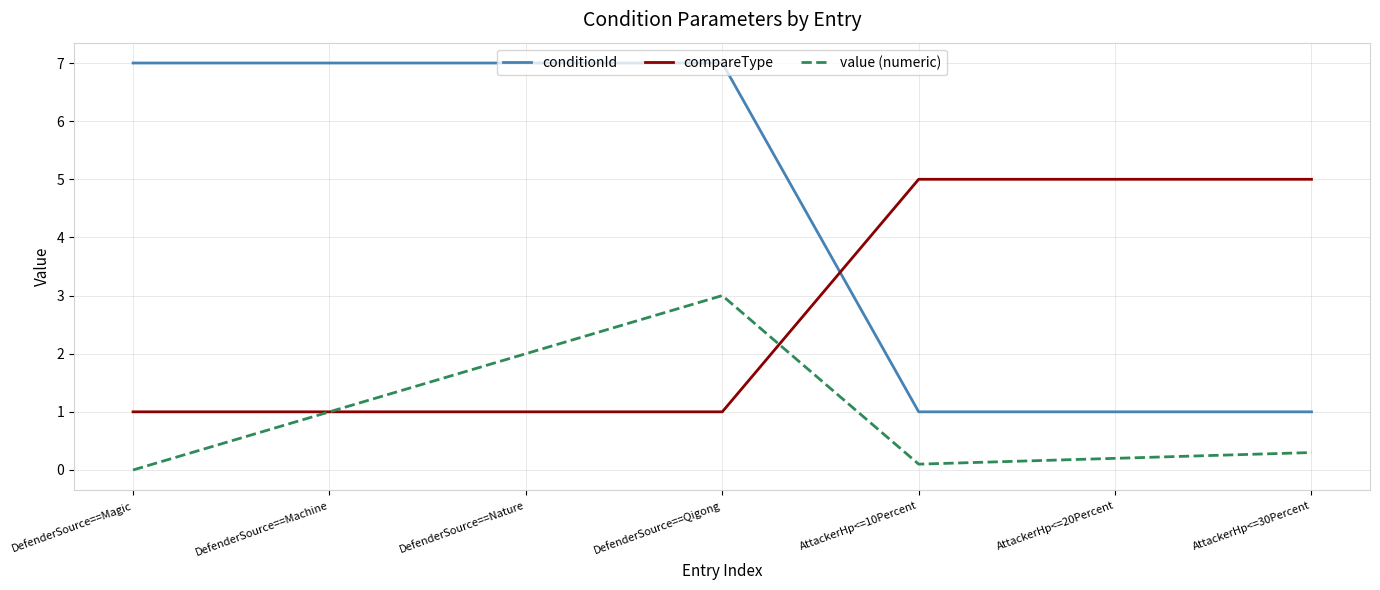

What is the maximum value shown in the chart?

7.0